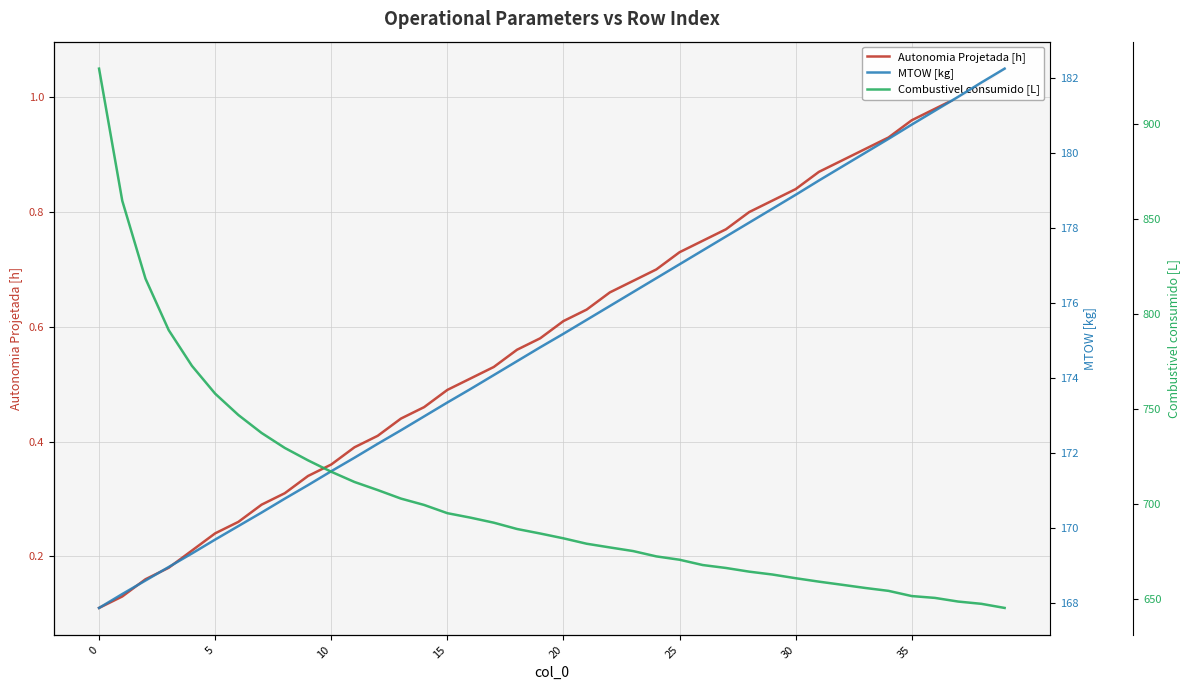

True or false: MTOW [kg] has a value of 171.2 at 9.

True